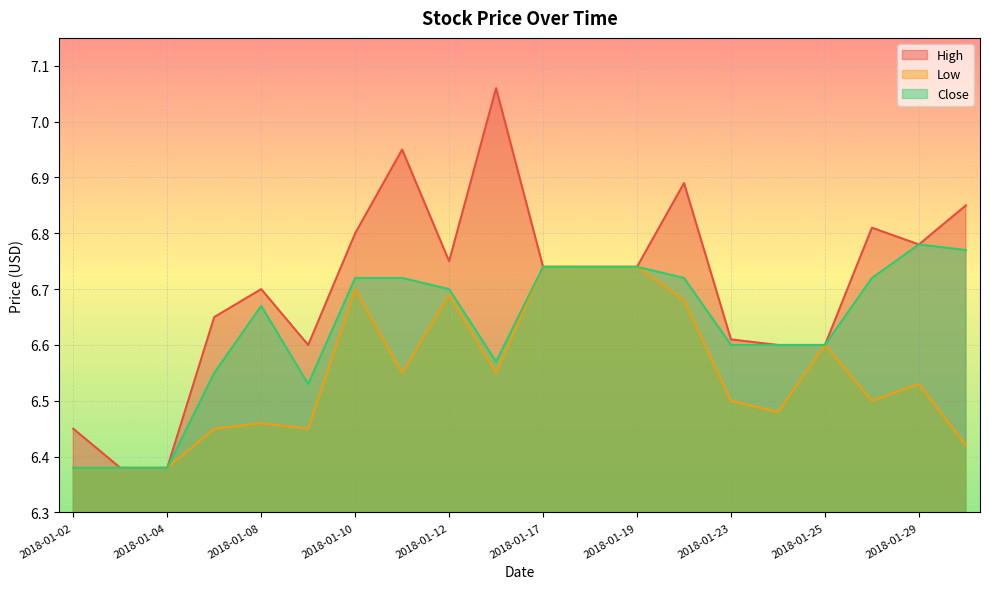

What is the difference between the second highest and second lowest values in the Low series?

0.4